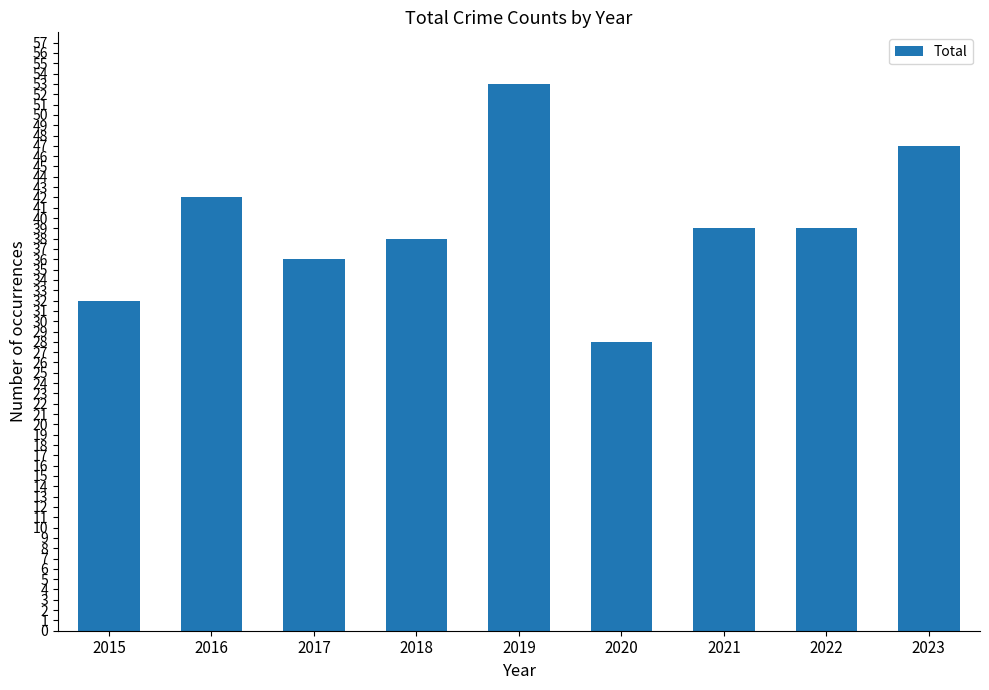

How many distinct data groups are displayed?

1